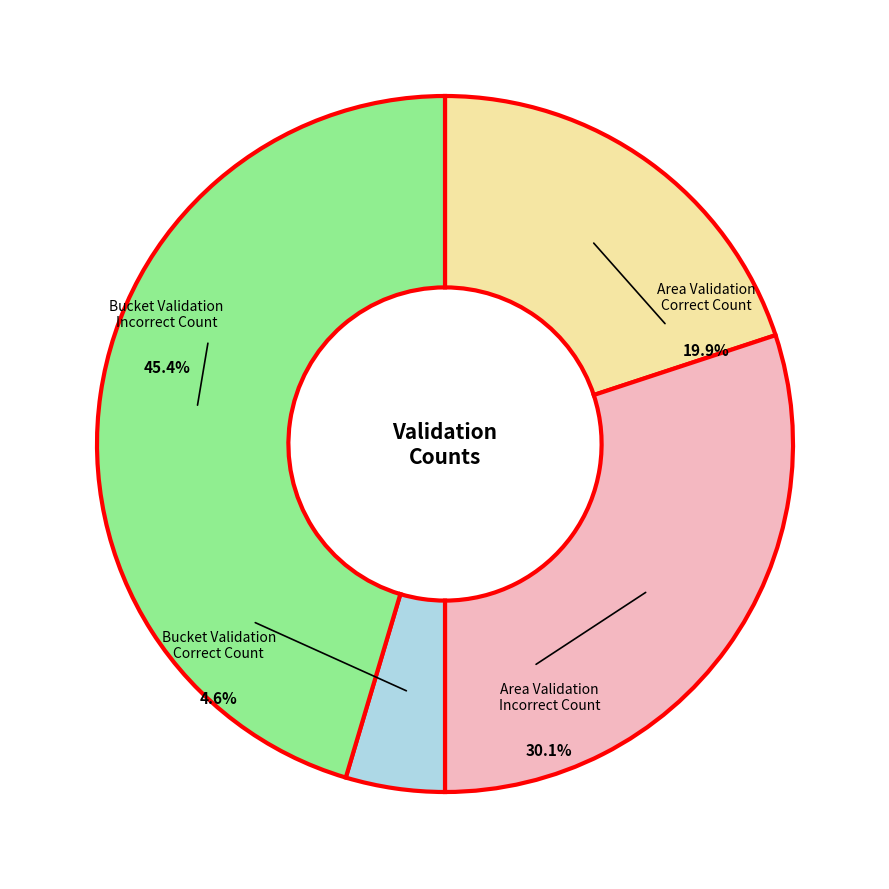

To the nearest percent, what portion does Area Validation
Incorrect Count represent?

30%